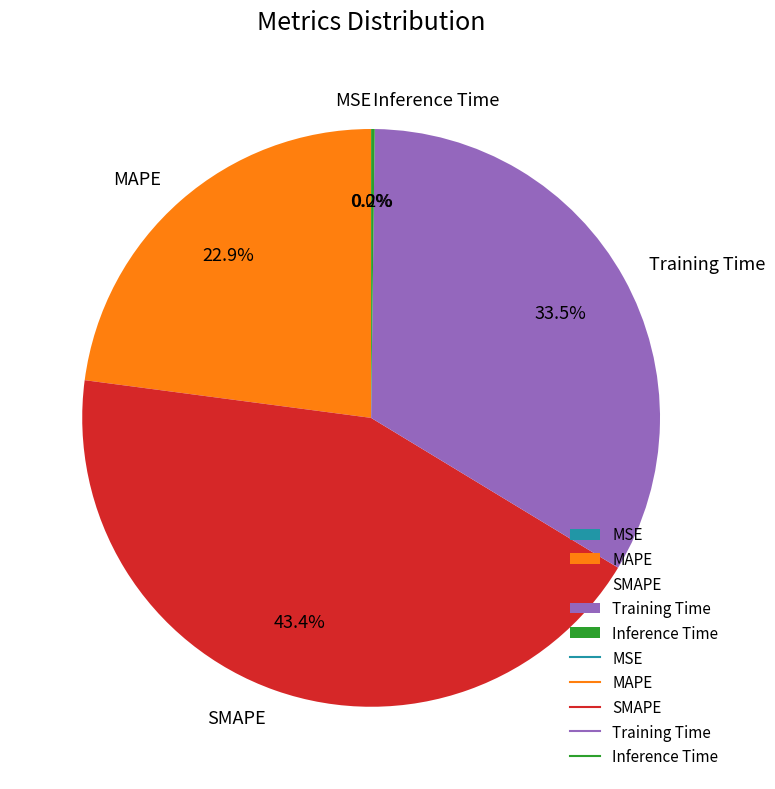

Is there any slice that represents more than half of the pie?

No